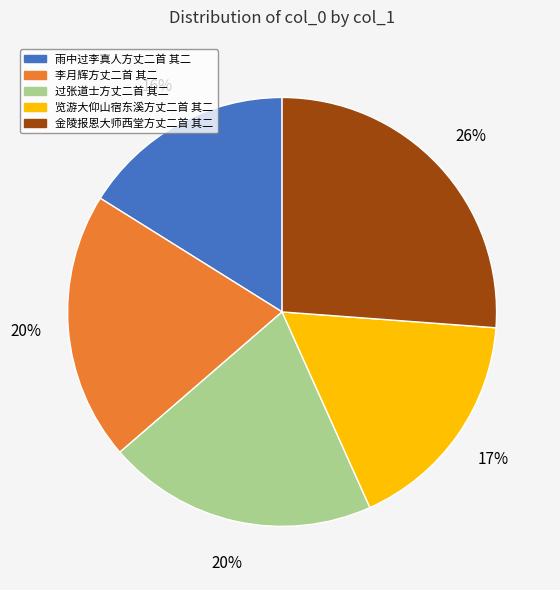

What is the smallest slice in the pie chart?

雨中过李真人方丈二首 其二